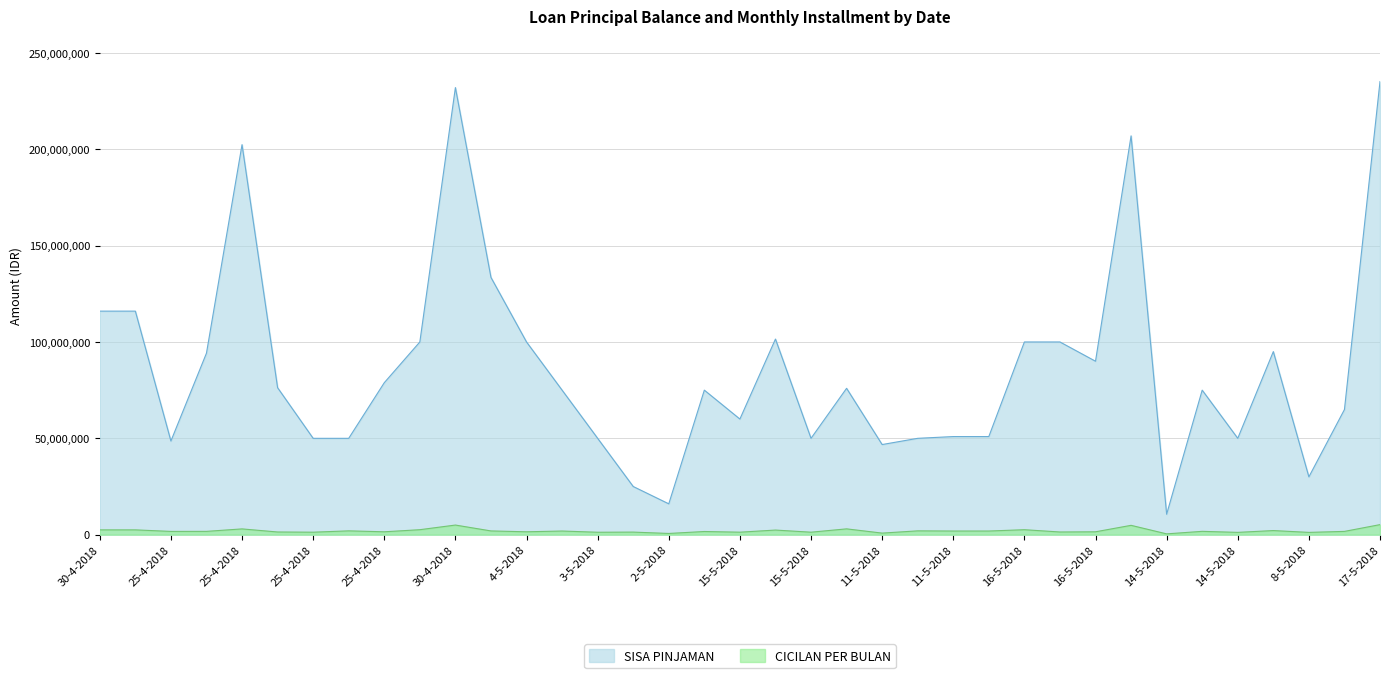

True or false: CICILAN PER BULAN and SISA PINJAMAN intersect in this chart.

False